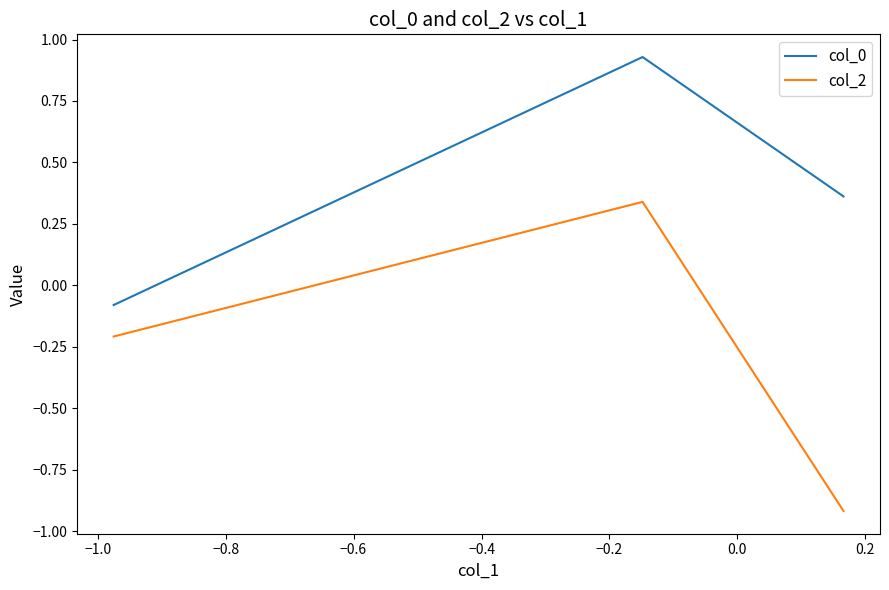

At how many categories does at least one series exceed 0?

2